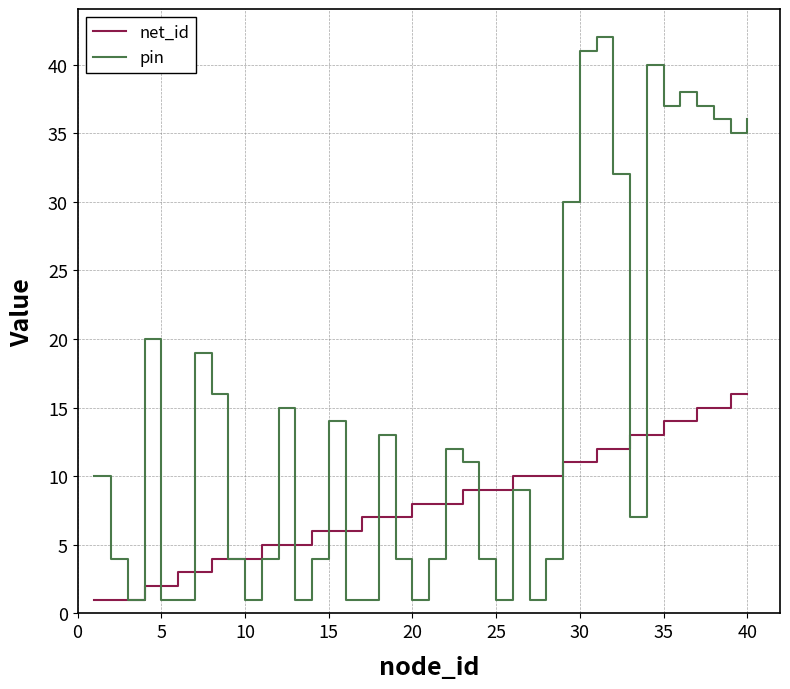

List the series in order of their overall mean, highest first.

pin, net_id